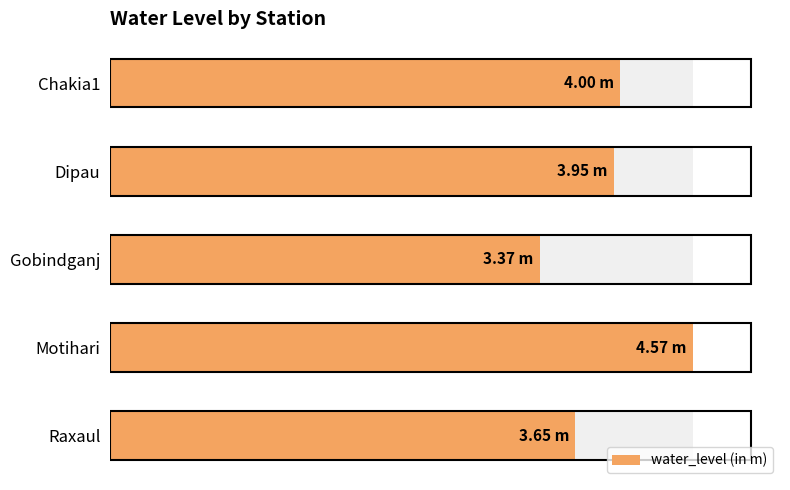

What is the difference between the values at Motihari and Dipau?

0.6